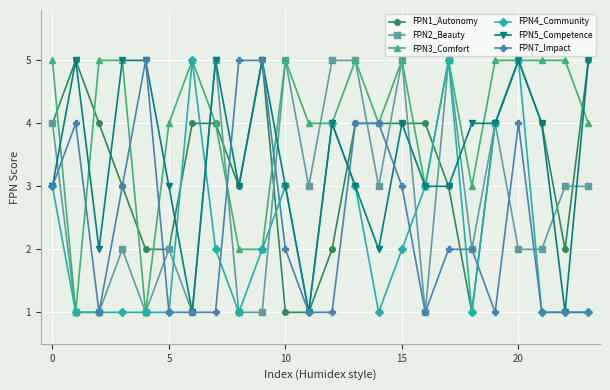

What is the greatest value displayed?

5